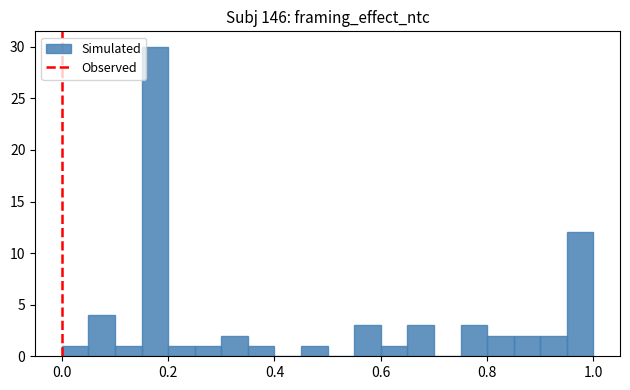

Read against the x-axis, roughly where is the centre of the tallest bar?

0.18